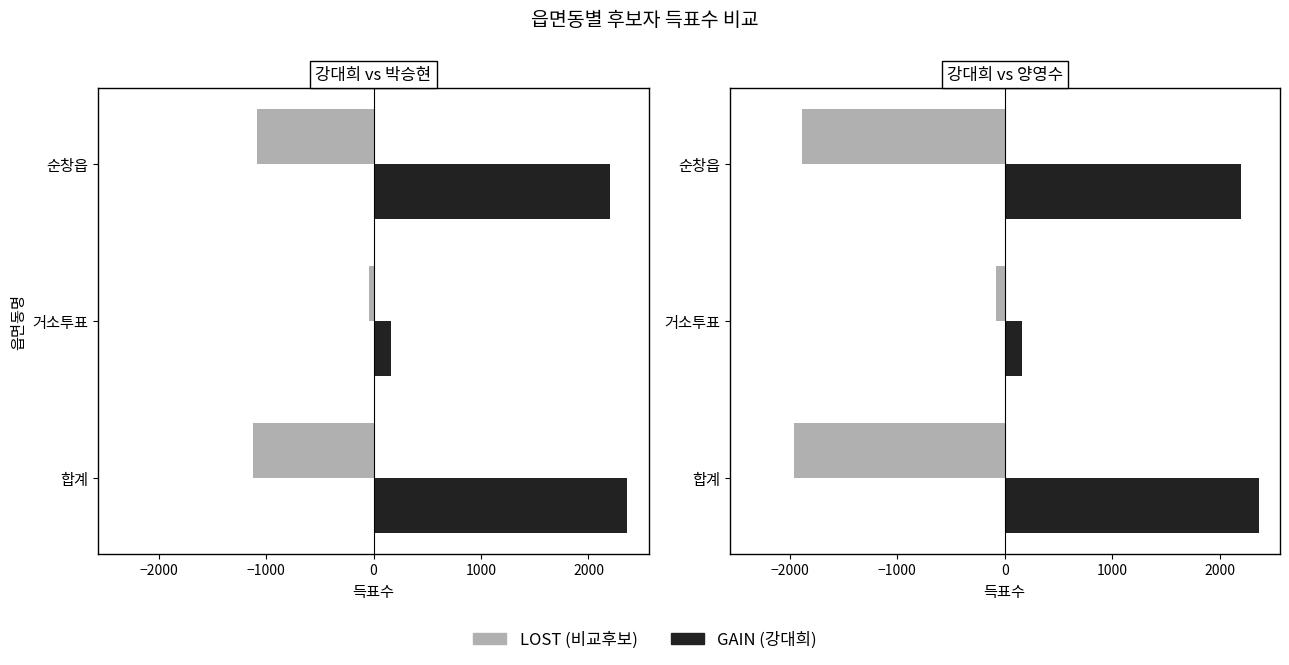

What is the average value of the 무소속박승현 series?

-749